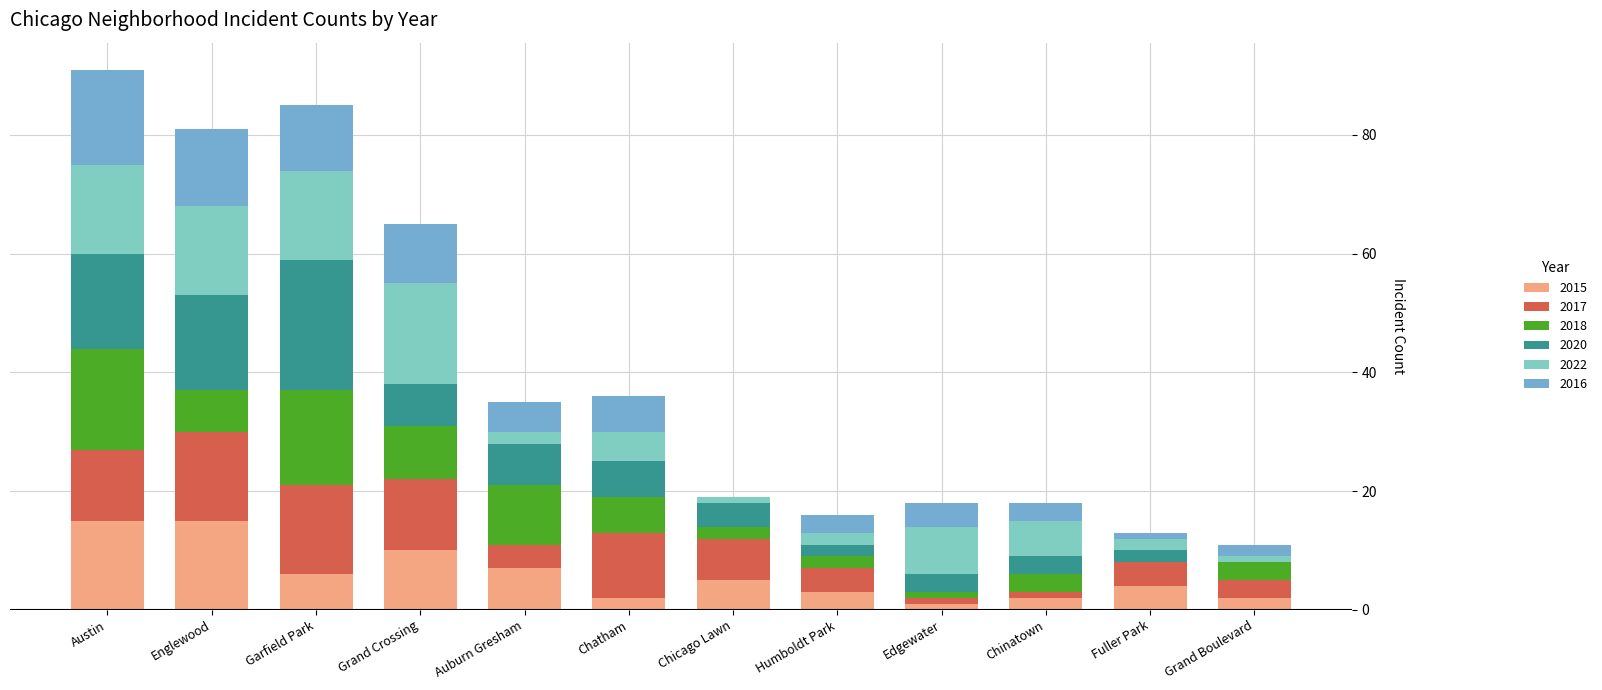

Between Englewood and Chinatown, which is larger?

Englewood